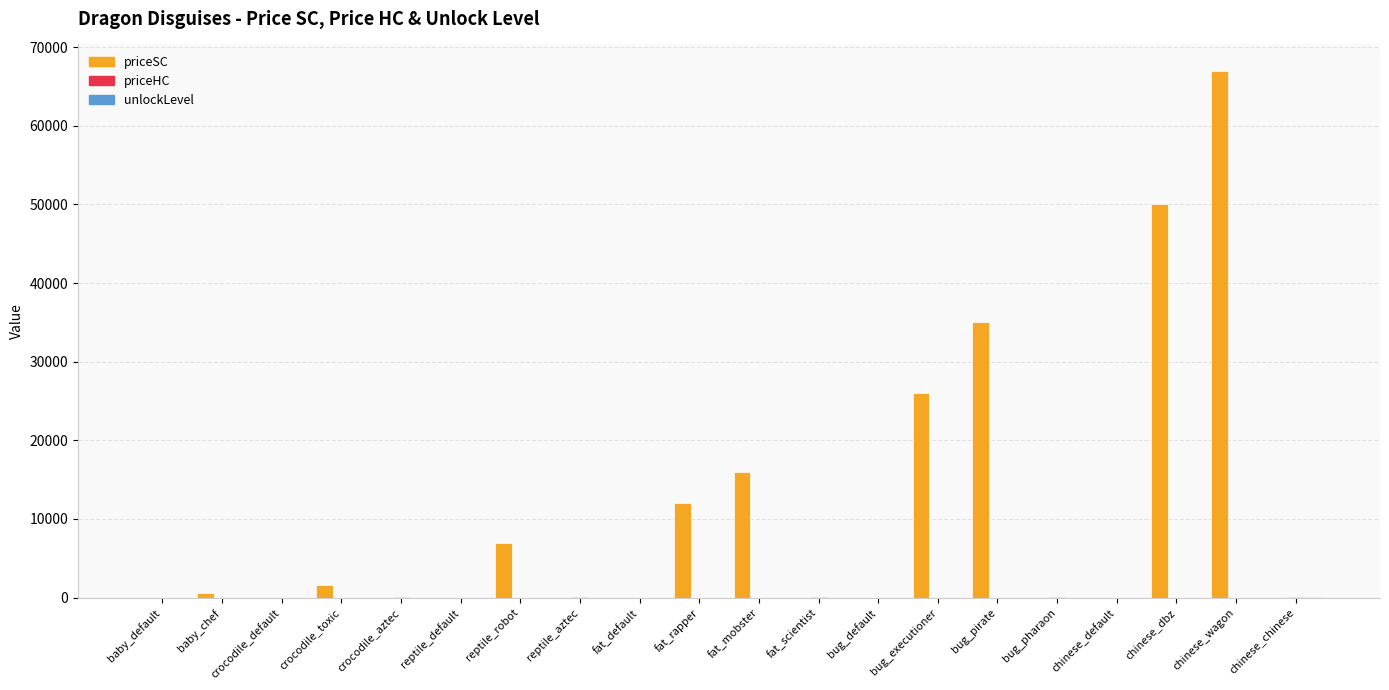

Between fat_mobster and bug_executioner, which series saw the biggest shift?

priceSC